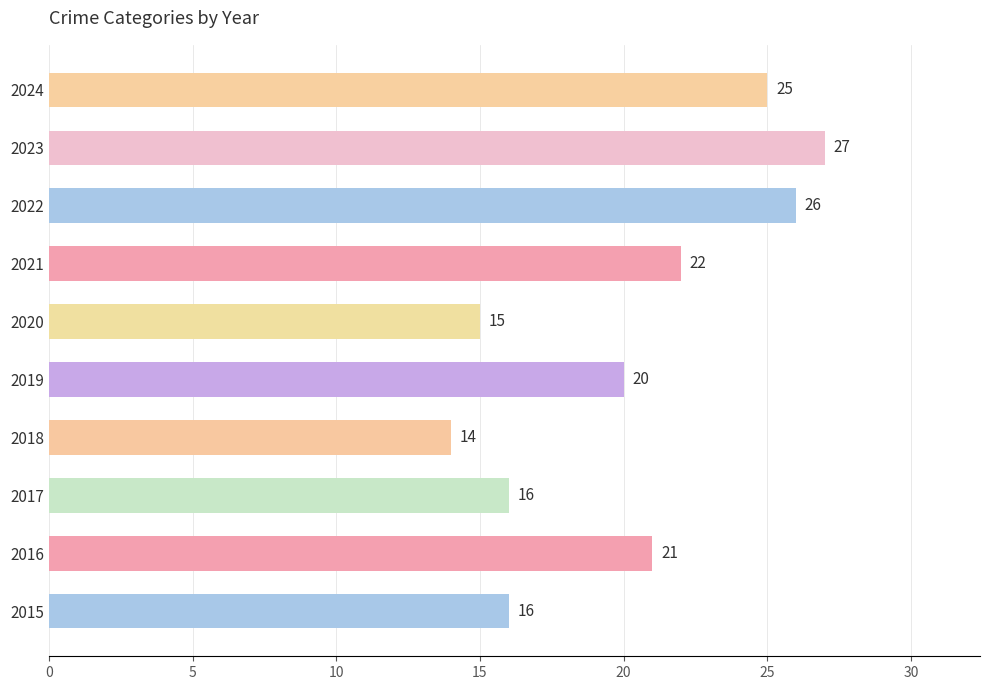

Is it true that the value at 2020 is 15?

True